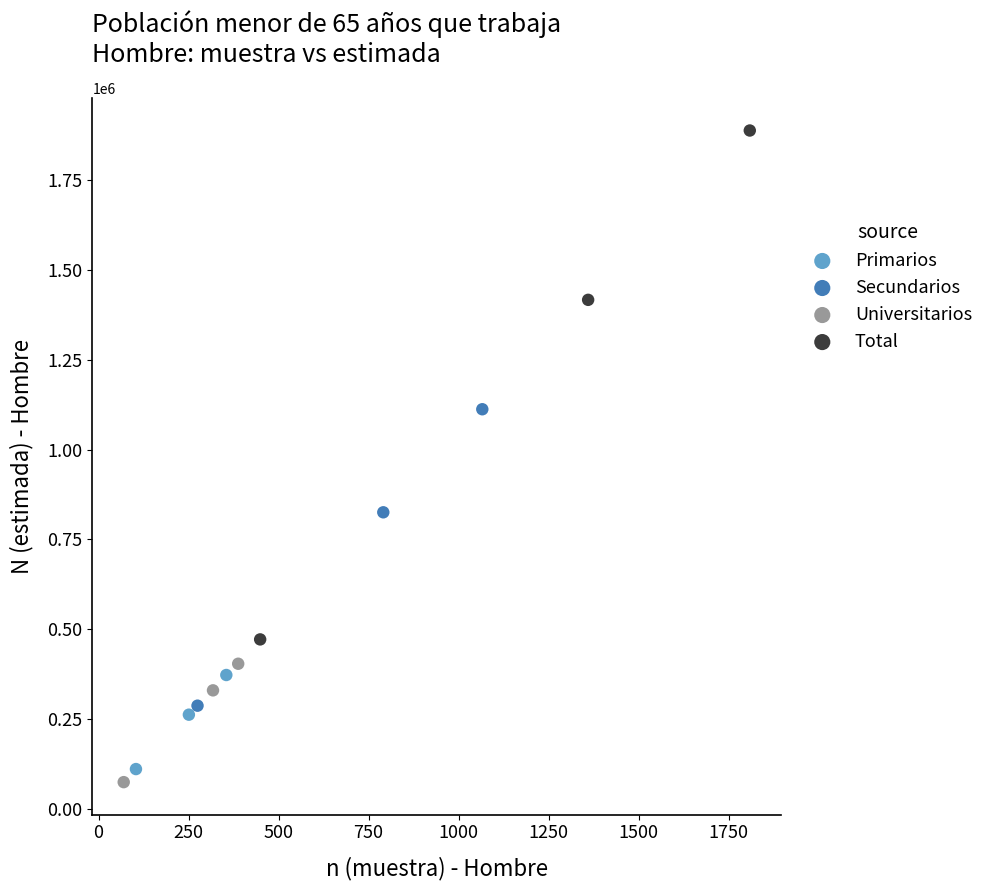

Which series contains the highest Y value?

Total